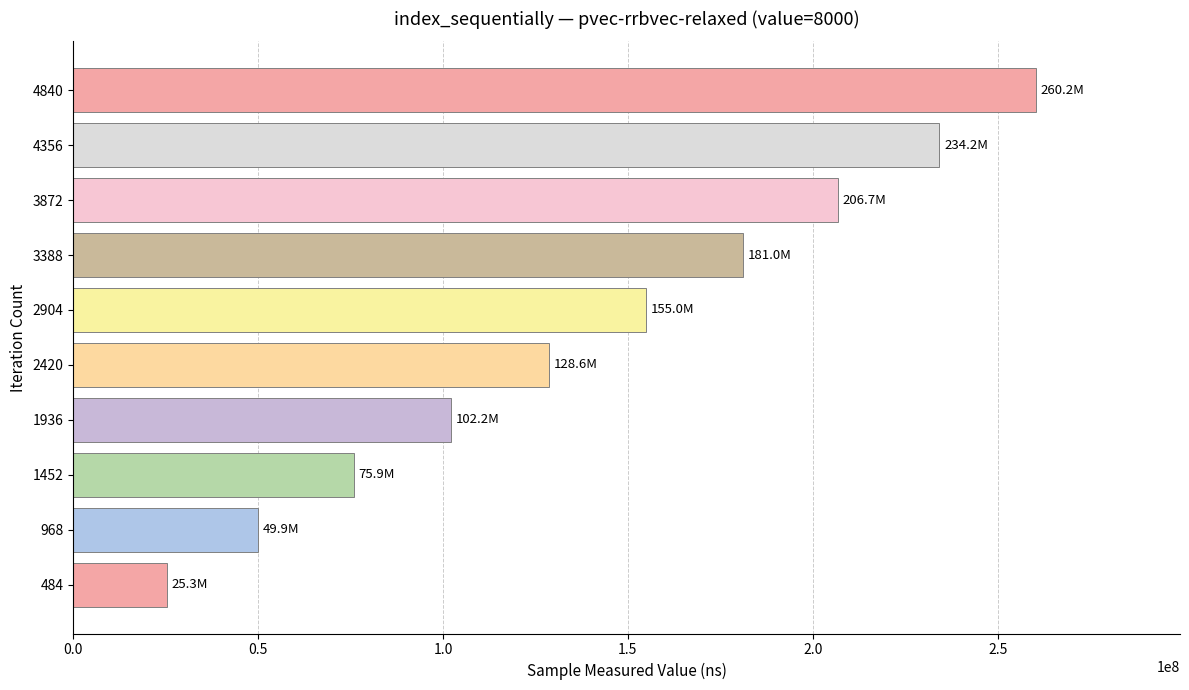

Reading bottom to top, list all the values displayed in this chart.

484=25333198	968=49938575	1452=75854675	1936=102223399	2420=128611596	2904=154982361	3388=181028471	3872=206736743	4356=234226639	4840=260231031